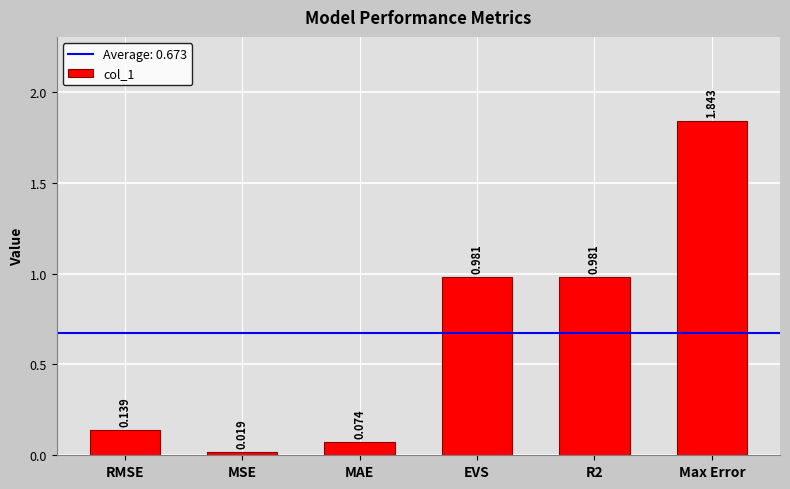

Which label corresponds to the largest value in the chart?

Max Error